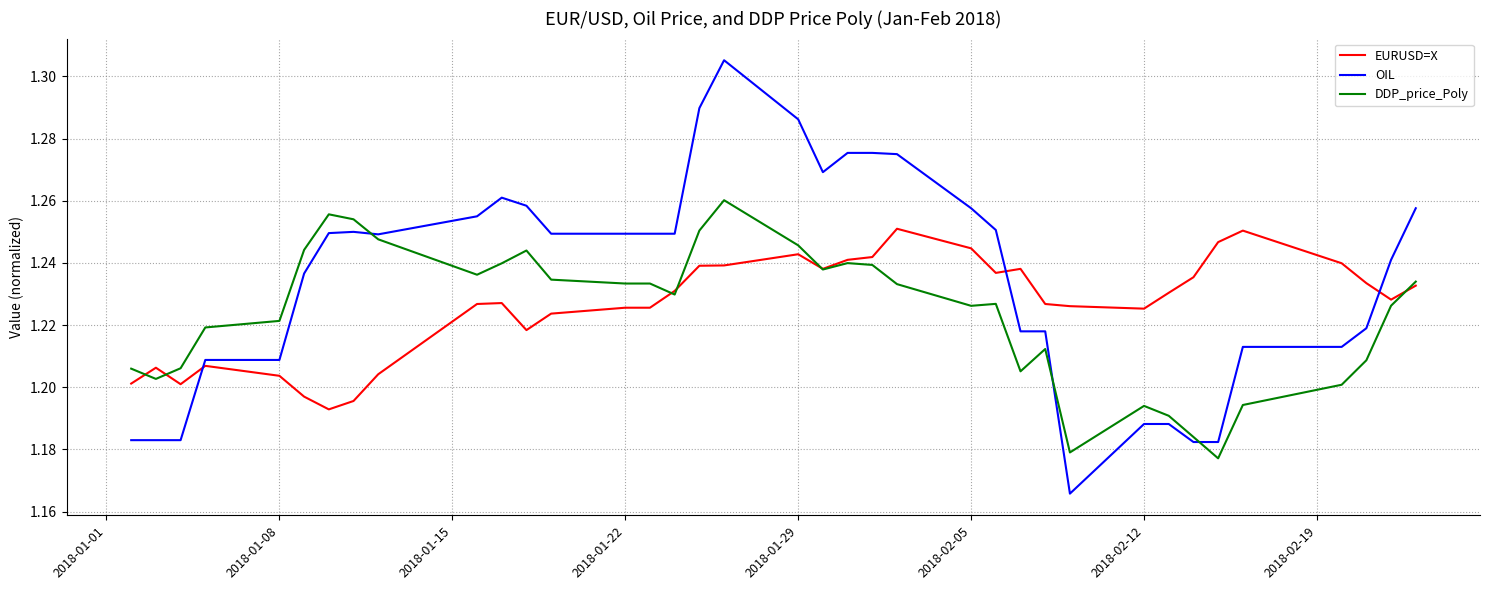

Which series has the widest spread of values?

OIL